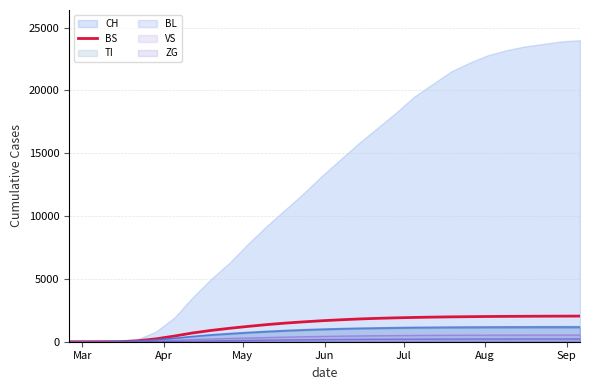

What is the sum of all values?

38068